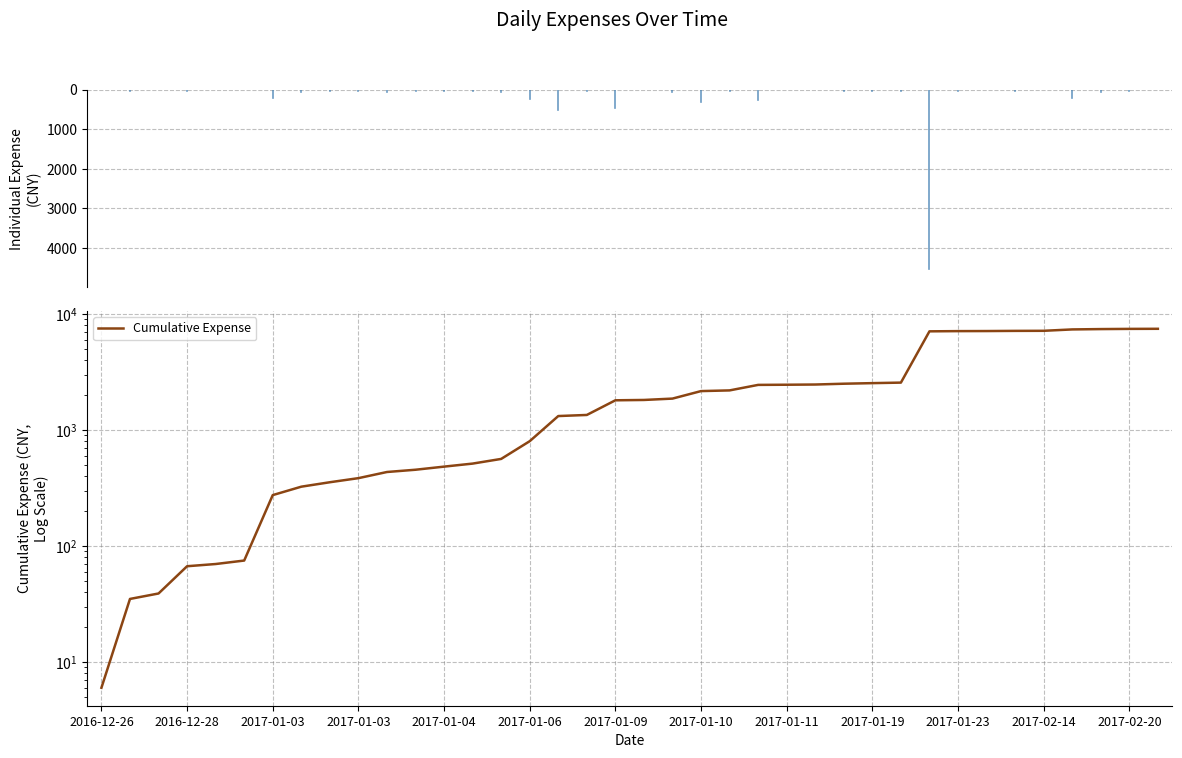

What is the sum of all values?

97844.0